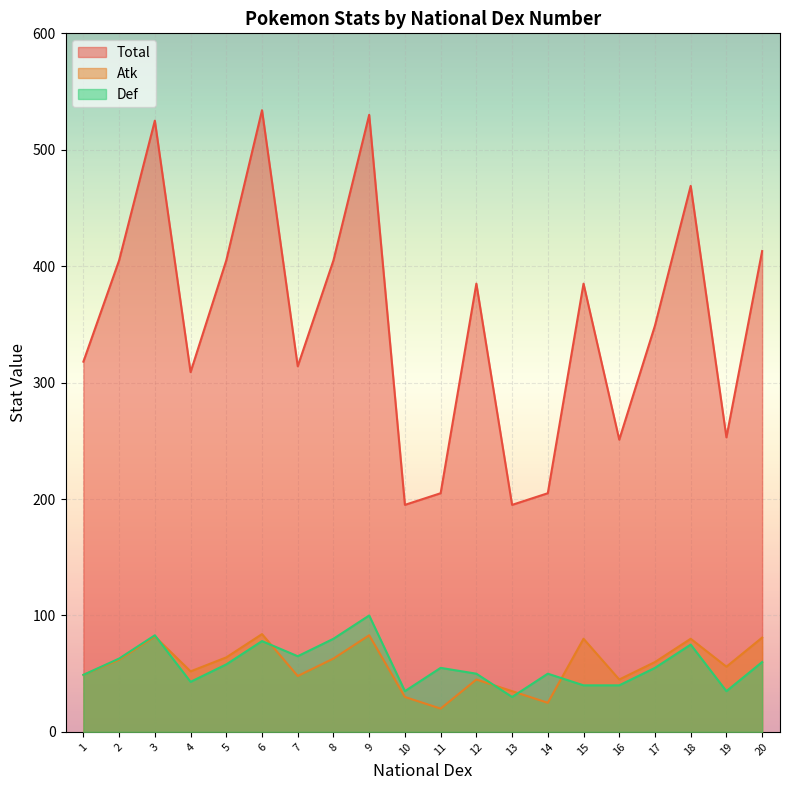

What is the total value across all series at 2?

530